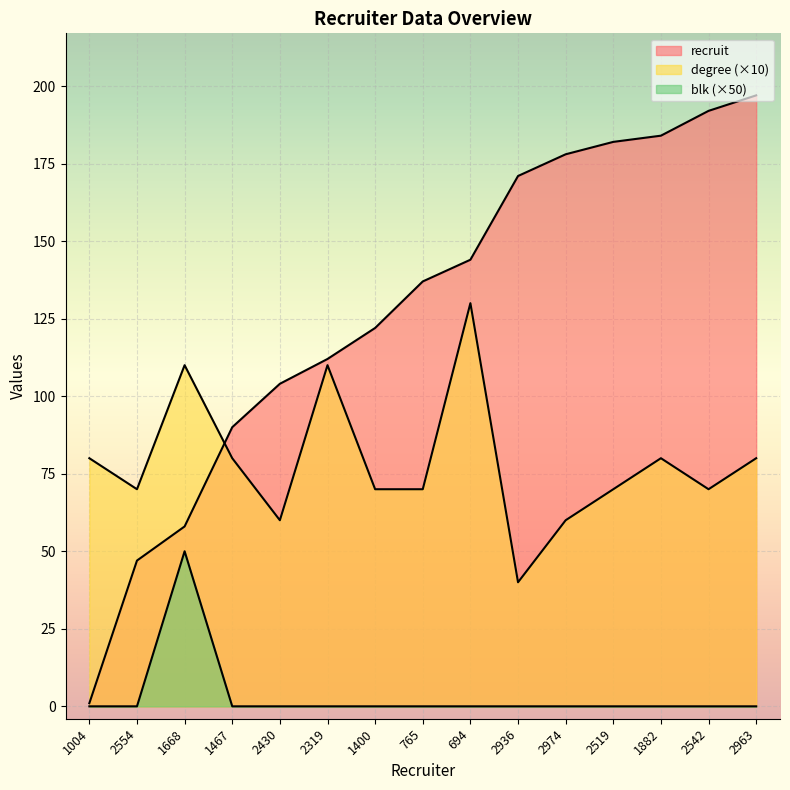

Which series has the largest total across all categories?

recruit